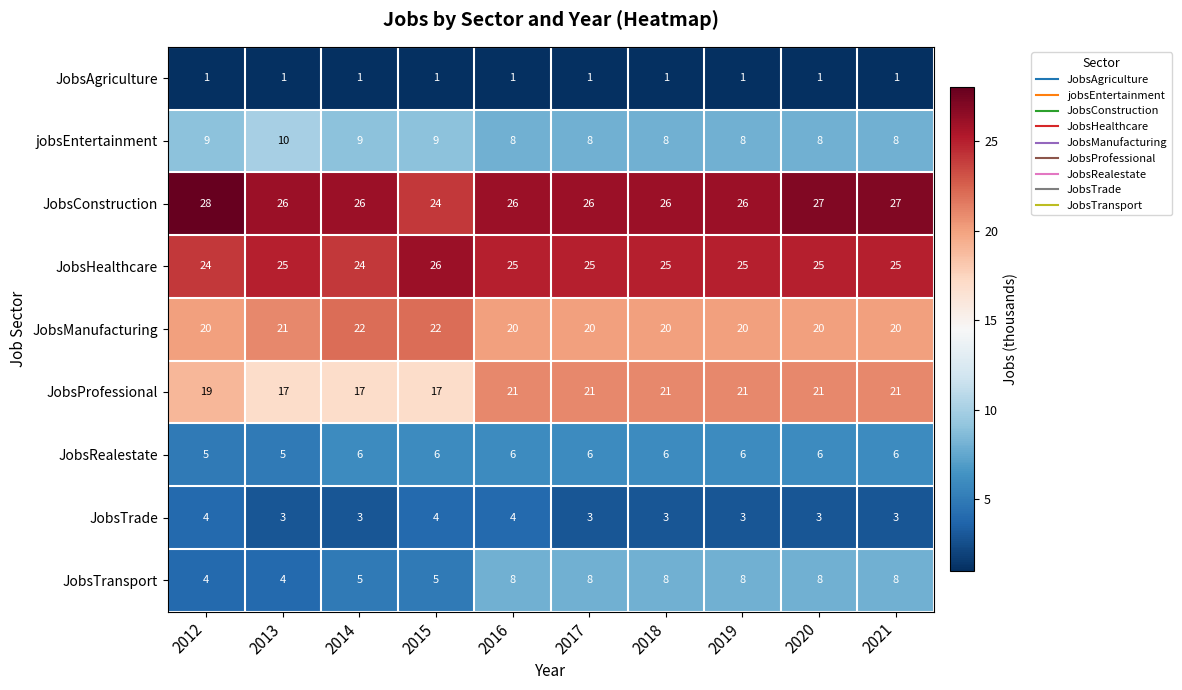

What is the lowest value of the JobsRealestate series?

5